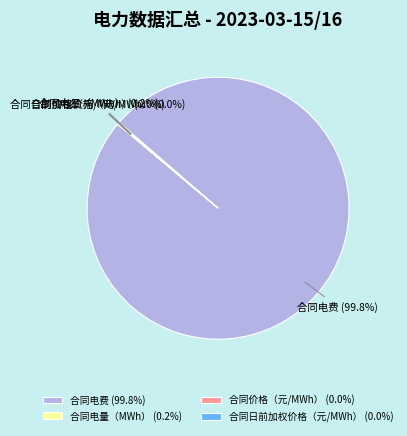

What percentage is NOT represented by 合同电费?

0.2%